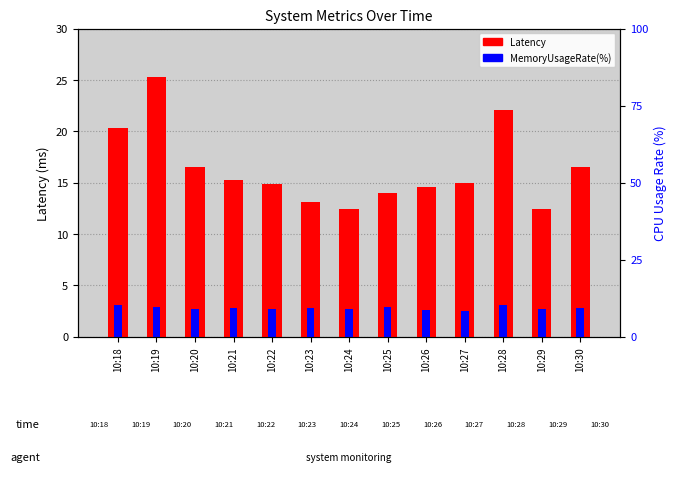

How many bars are there in each group?

2